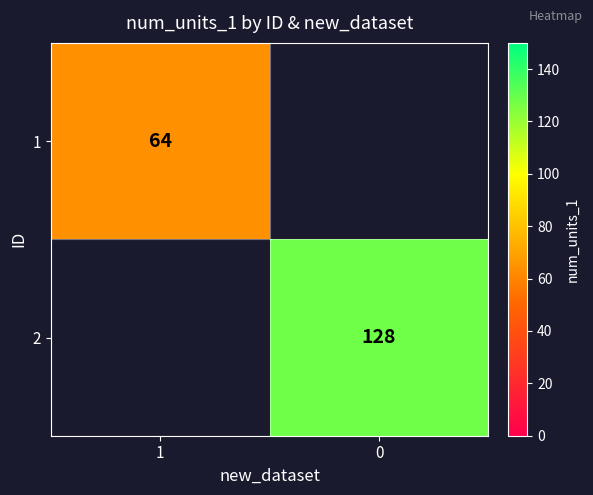

Is it true that 1 equals 108 at 1?

False